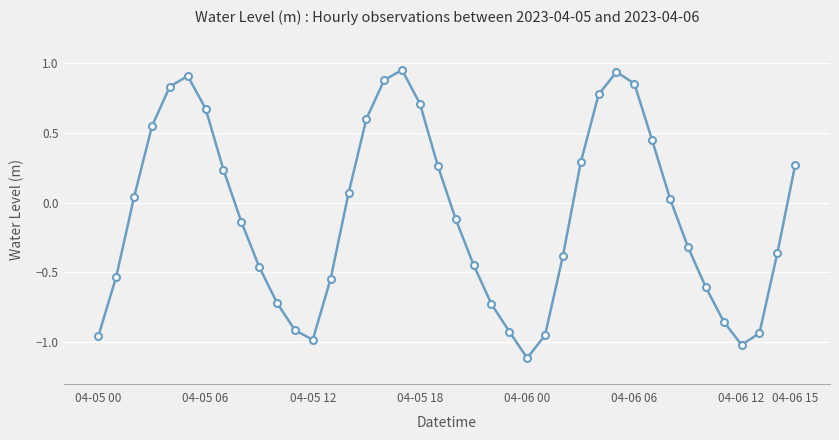

True or false: the data shows -0.3 at 04-05 12.

False